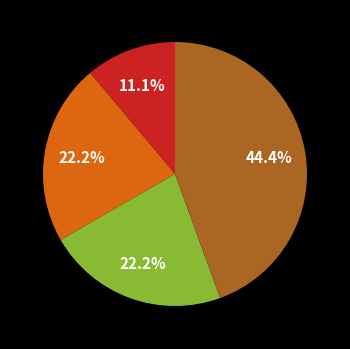

Is there any slice that represents more than half of the pie?

No